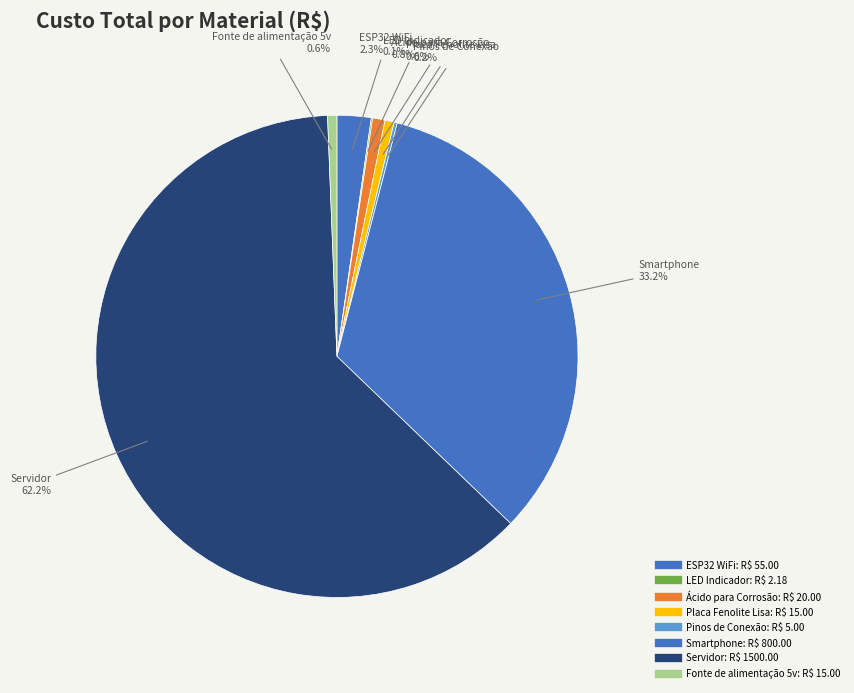

What is the total percentage of ESP32 WiFi and Smartphone?

35.4%